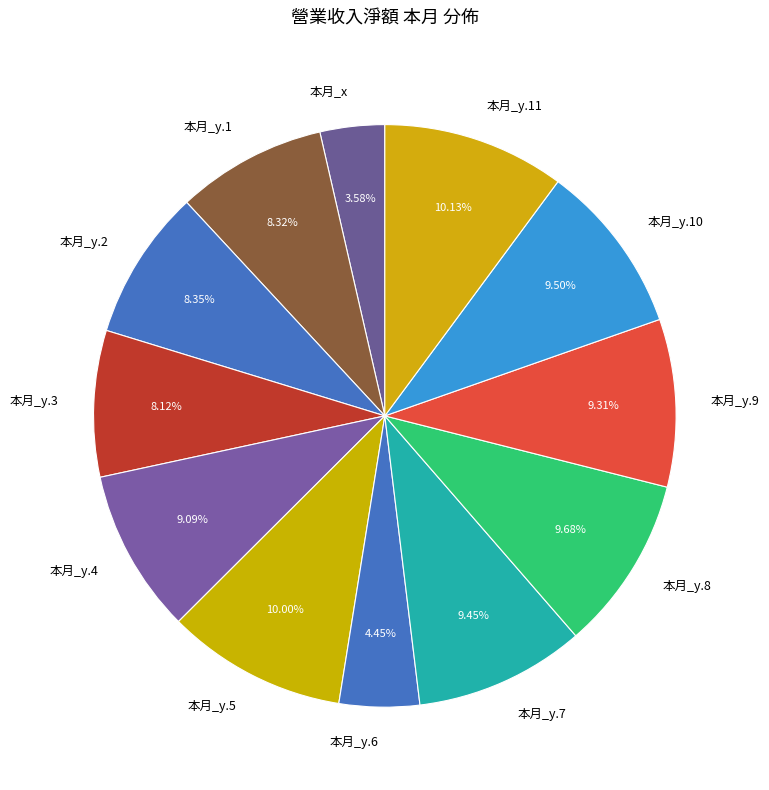

Which slice is the smallest?

本月_x